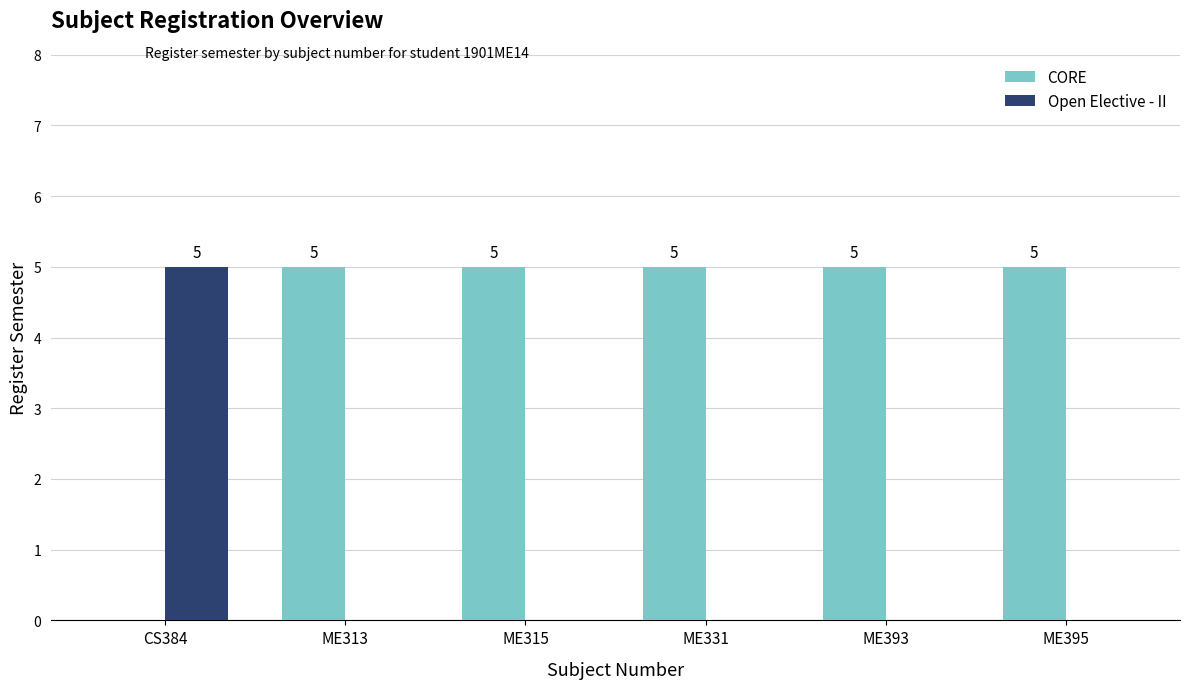

What is the sum of all CORE values?

25